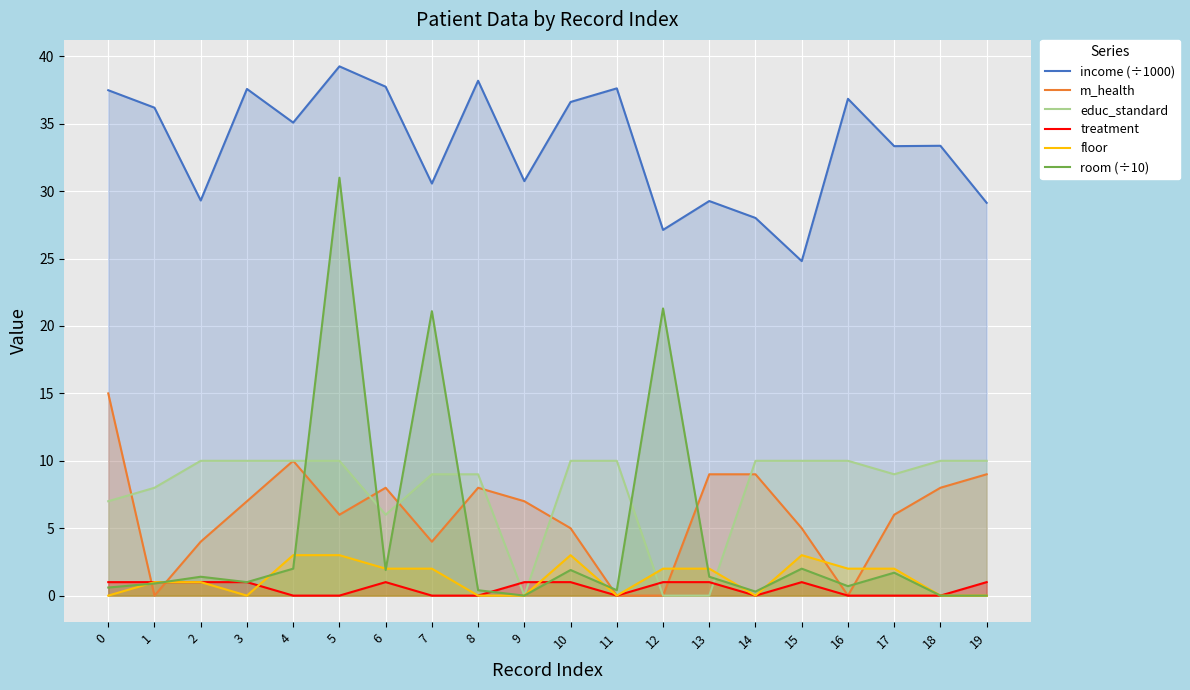

The treatment series shows 0.0 at 16. True or false?

True